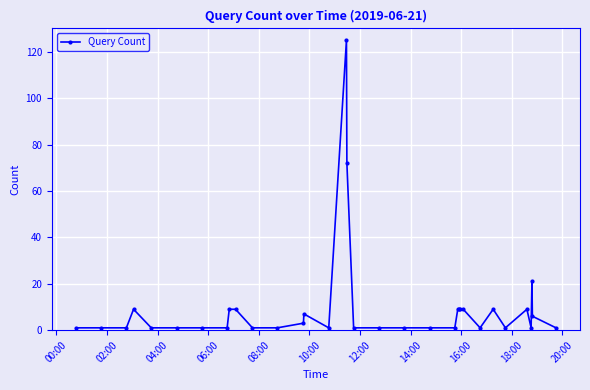

What is the sum of all values?

334